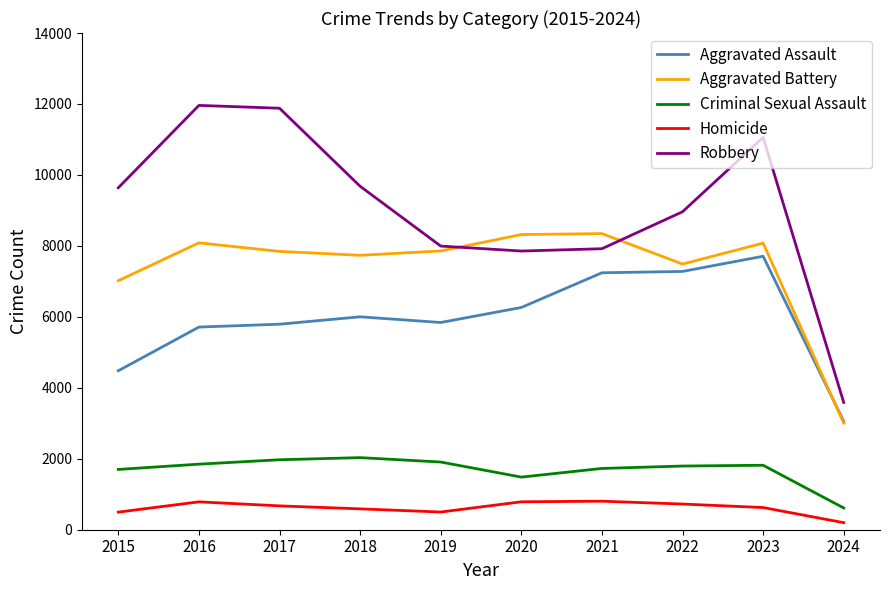

At how many categories does at least one series exceed 8197?

8